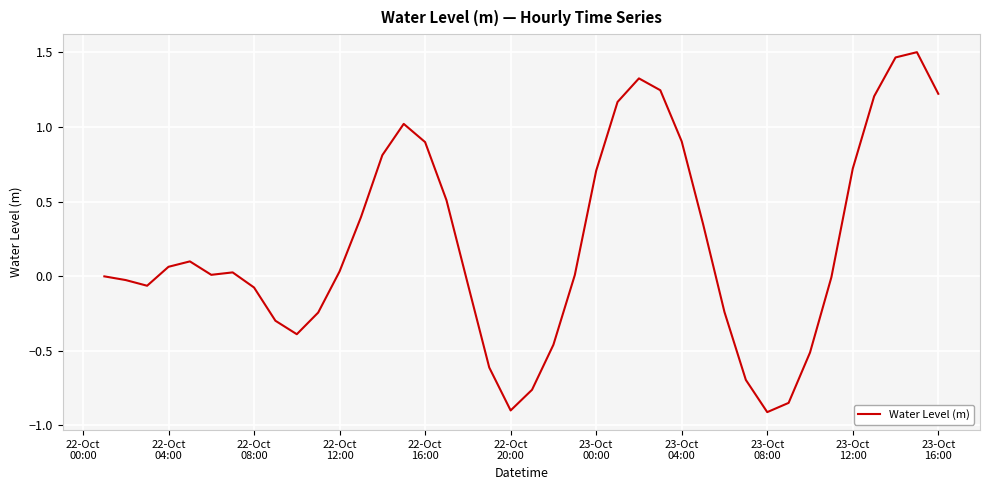

What is the difference between the maximum and minimum values?

2.4